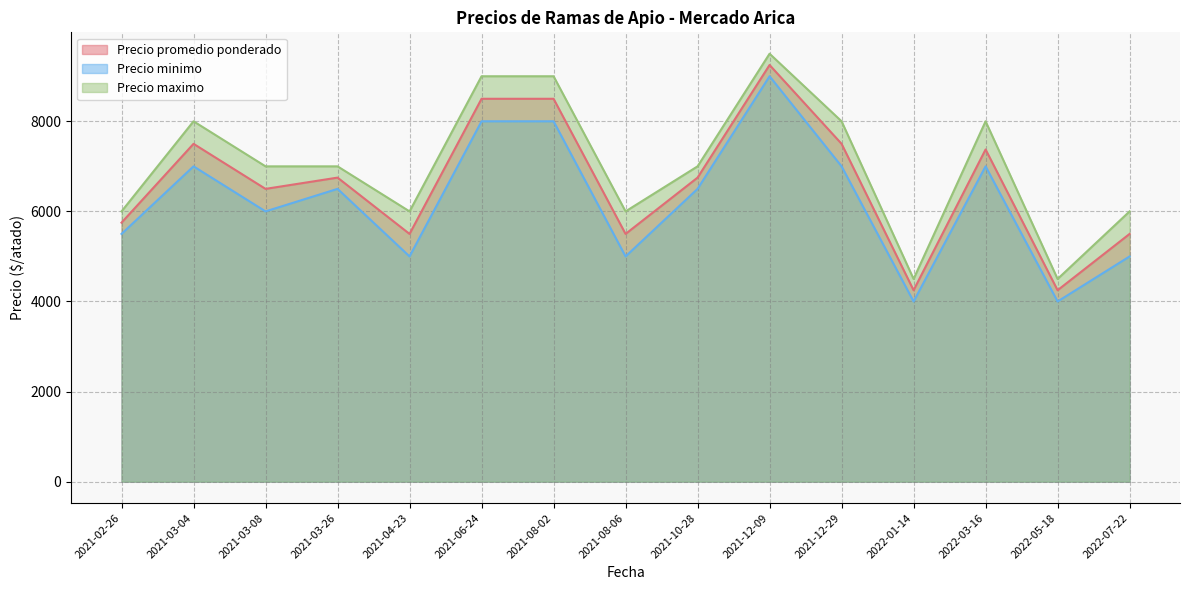

What is the difference between the second highest and second lowest values in the Precio maximo series?

4500